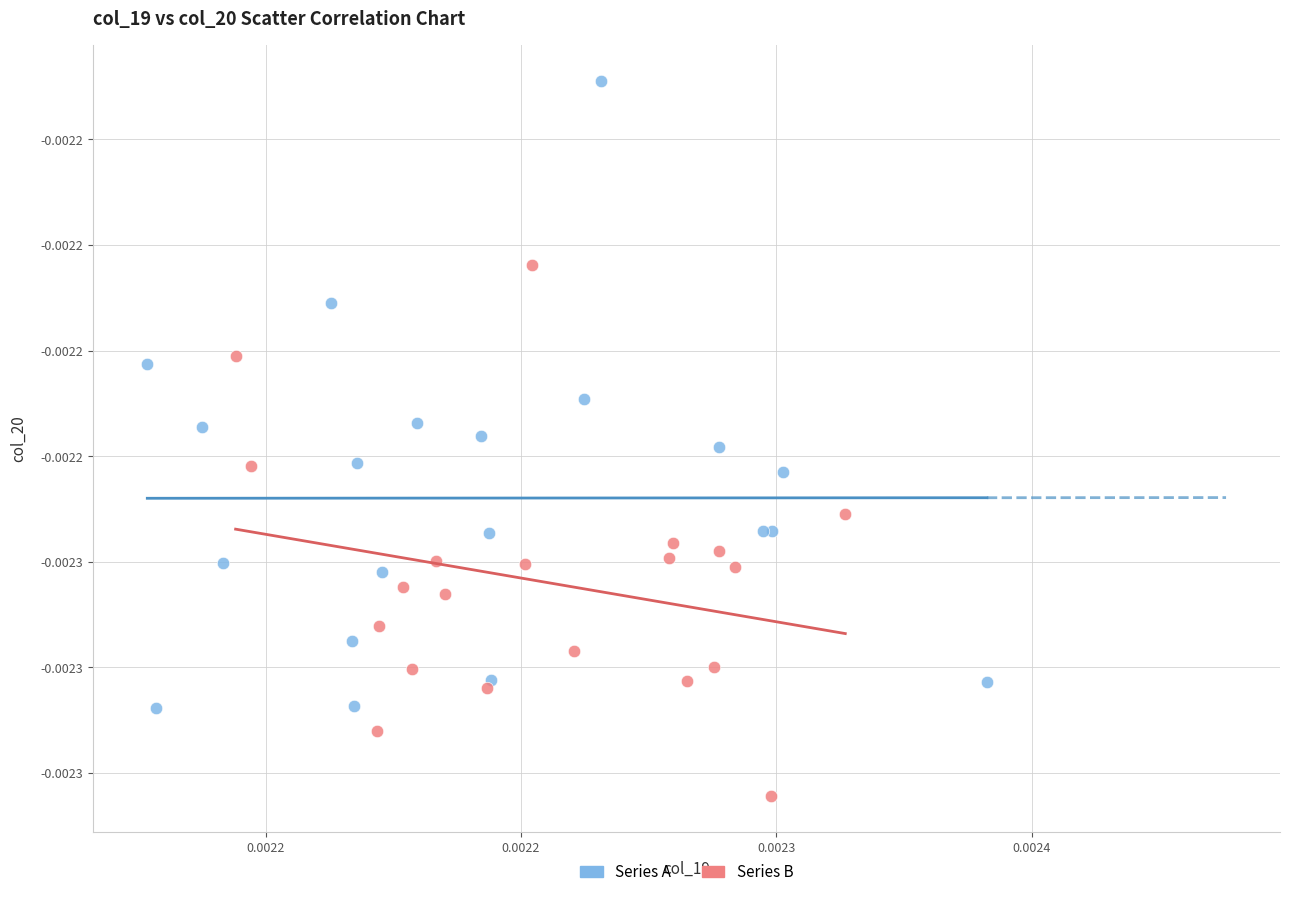

What are all the series names shown in the legend?

Series A, Series B